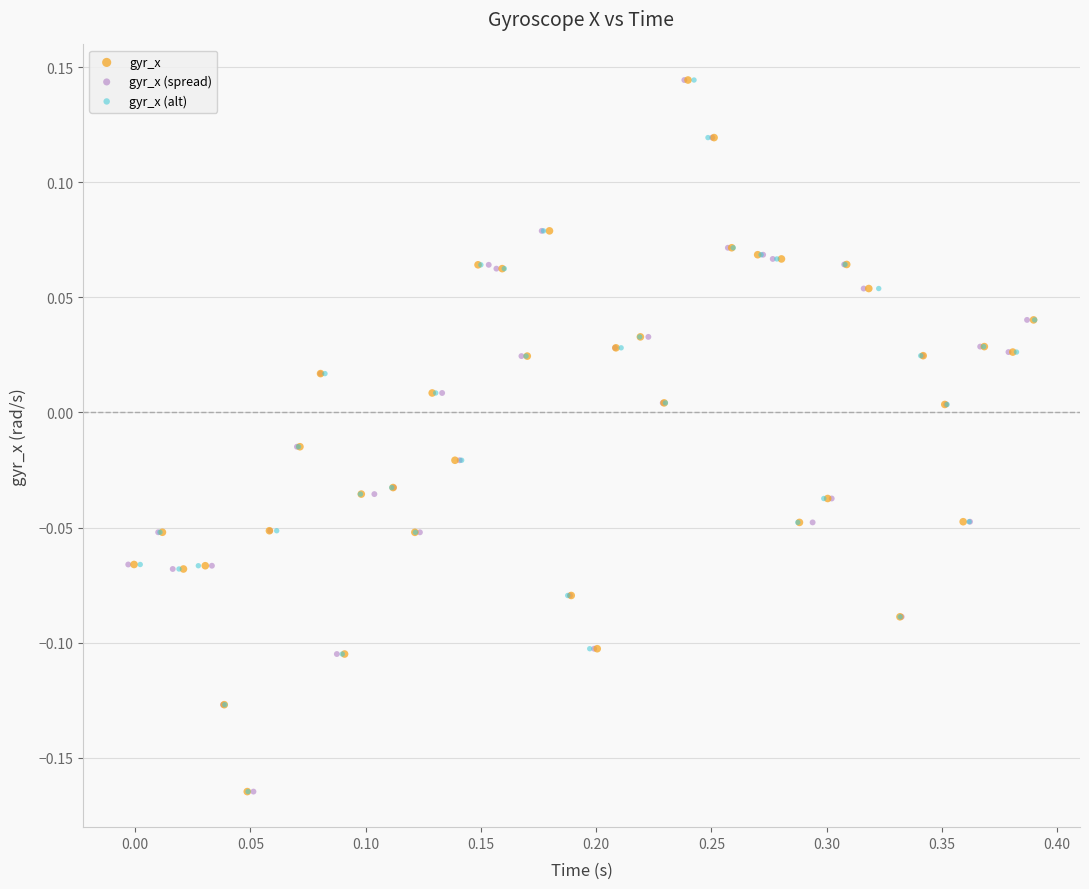

What are all the series names shown in the legend?

gyr_x, gyr_x (spread), gyr_x (alt)